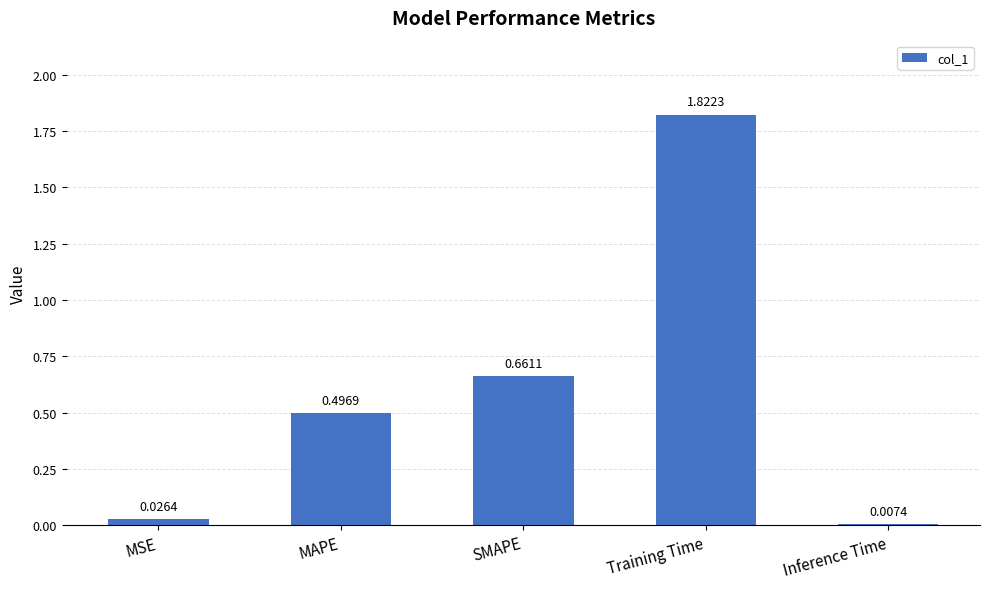

Which label corresponds to the largest value in the chart?

Training Time